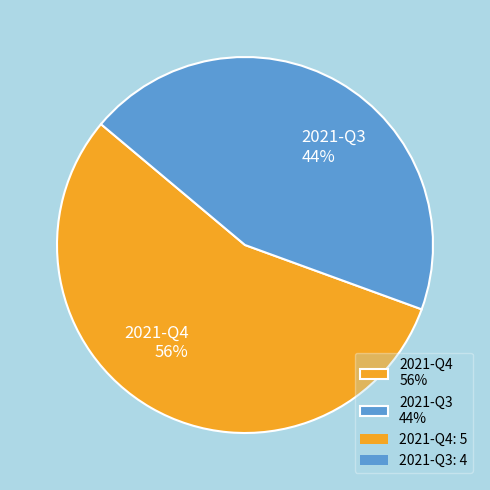

To the nearest percent, what is the average slice percentage?

50%